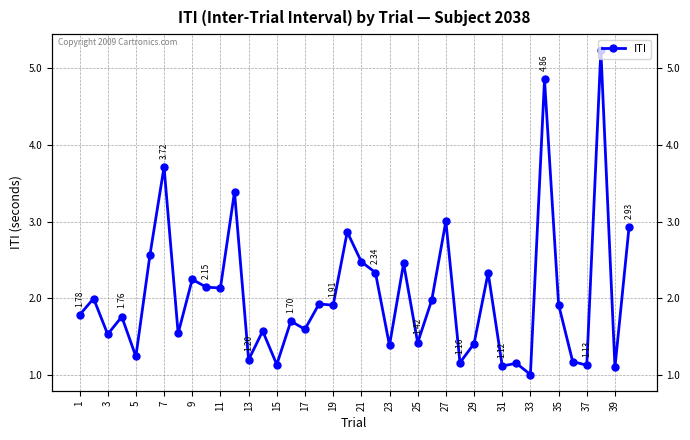

Reading left to right, transcribe all the data shown in this chart.

1.8	2.0	1.5	1.8	1.2	2.6	3.7	1.5	2.2	2.1	2.1	3.4	1.2	1.6	1.1	1.7	1.6	1.9	1.9	2.9	2.5	2.3	1.4	2.5	1.4	2.0	3.0	1.2	1.4	2.3	1.1	1.2	1.0	4.9	1.9	1.2	1.1	5.2	1.1	2.9